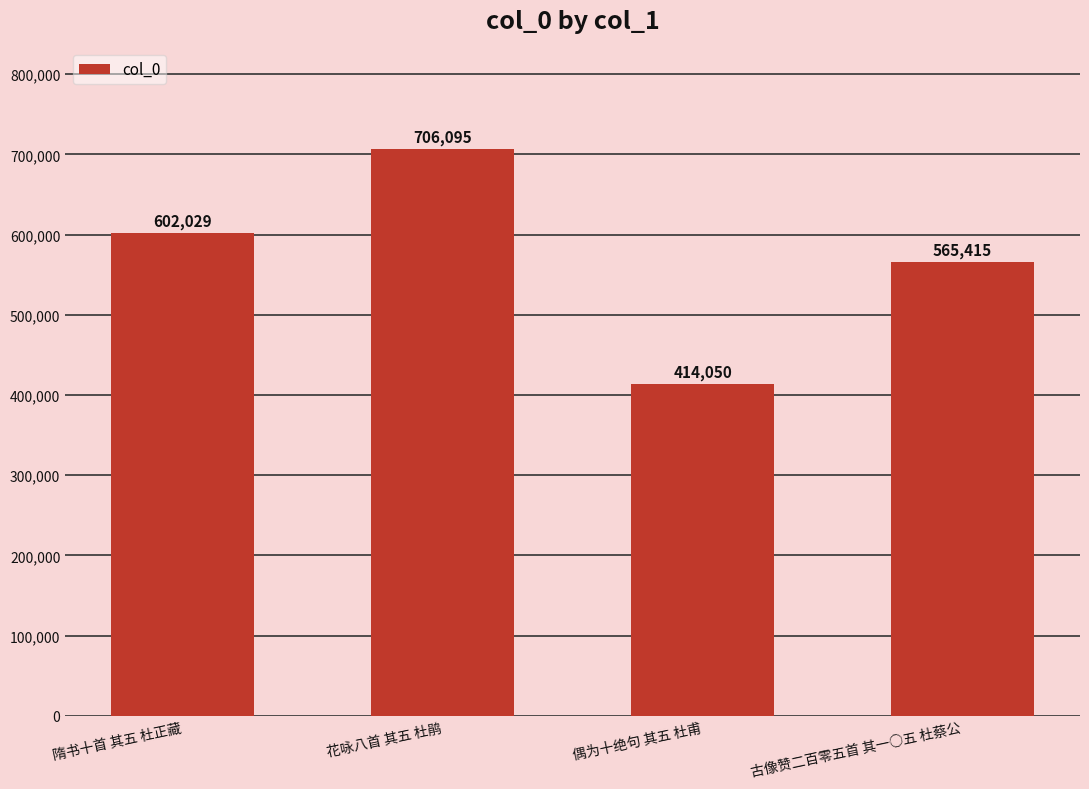

How many bars are there in total?

4